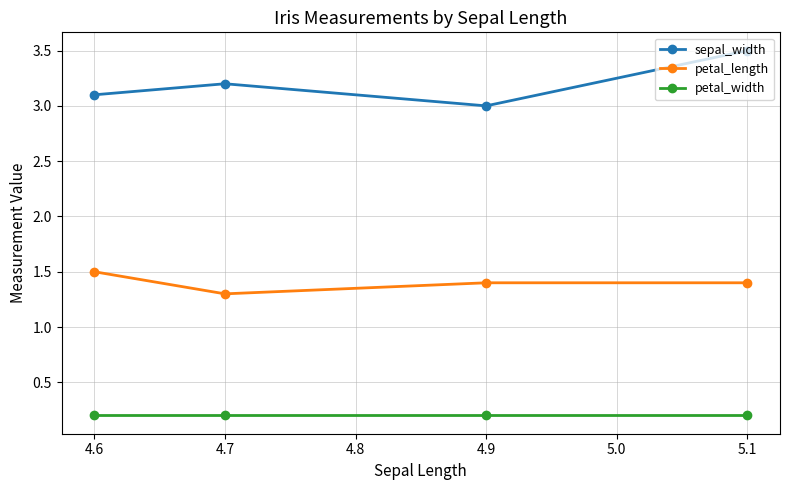

What is the difference between the maximum and second lowest values in the petal_length series?

0.1